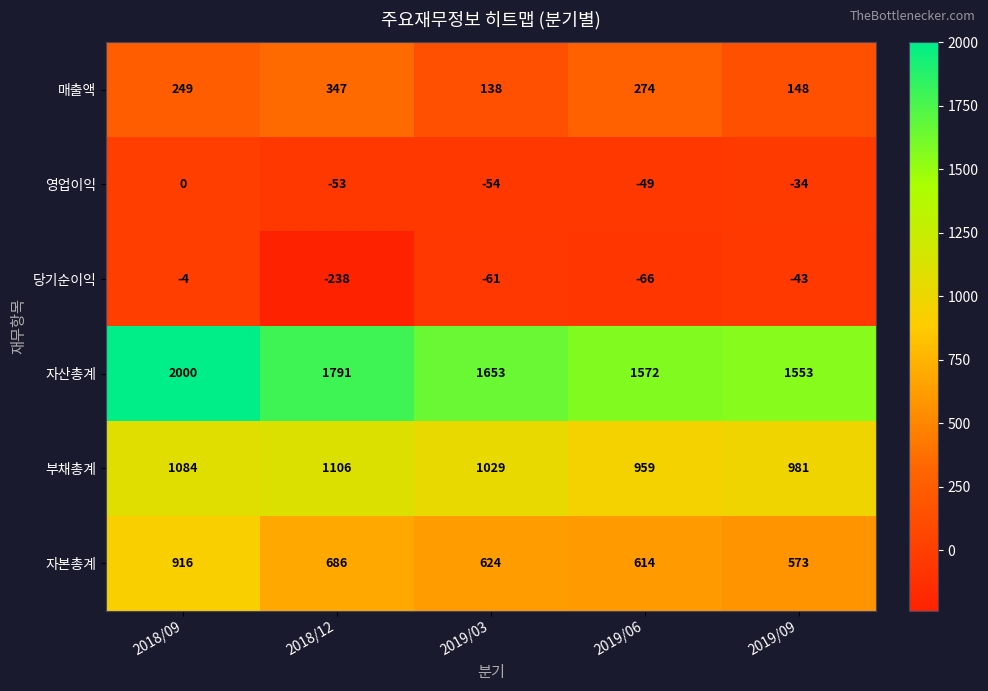

Reading right to left, transcribe all the data shown in this chart.

매출액: 2019/09=148	2019/06=274	2019/03=138	2018/12=347	2018/09=249
영업이익: 2019/09=-34	2019/06=-49	2019/03=-54	2018/12=-53	2018/09=0
당기순이익: 2019/09=-43	2019/06=-66	2019/03=-61	2018/12=-238	2018/09=-4
자산총계: 2019/09=1553	2019/06=1572	2019/03=1653	2018/12=1791	2018/09=2000
부채총계: 2019/09=981	2019/06=959	2019/03=1029	2018/12=1106	2018/09=1084
자본총계: 2019/09=573	2019/06=614	2019/03=624	2018/12=686	2018/09=916